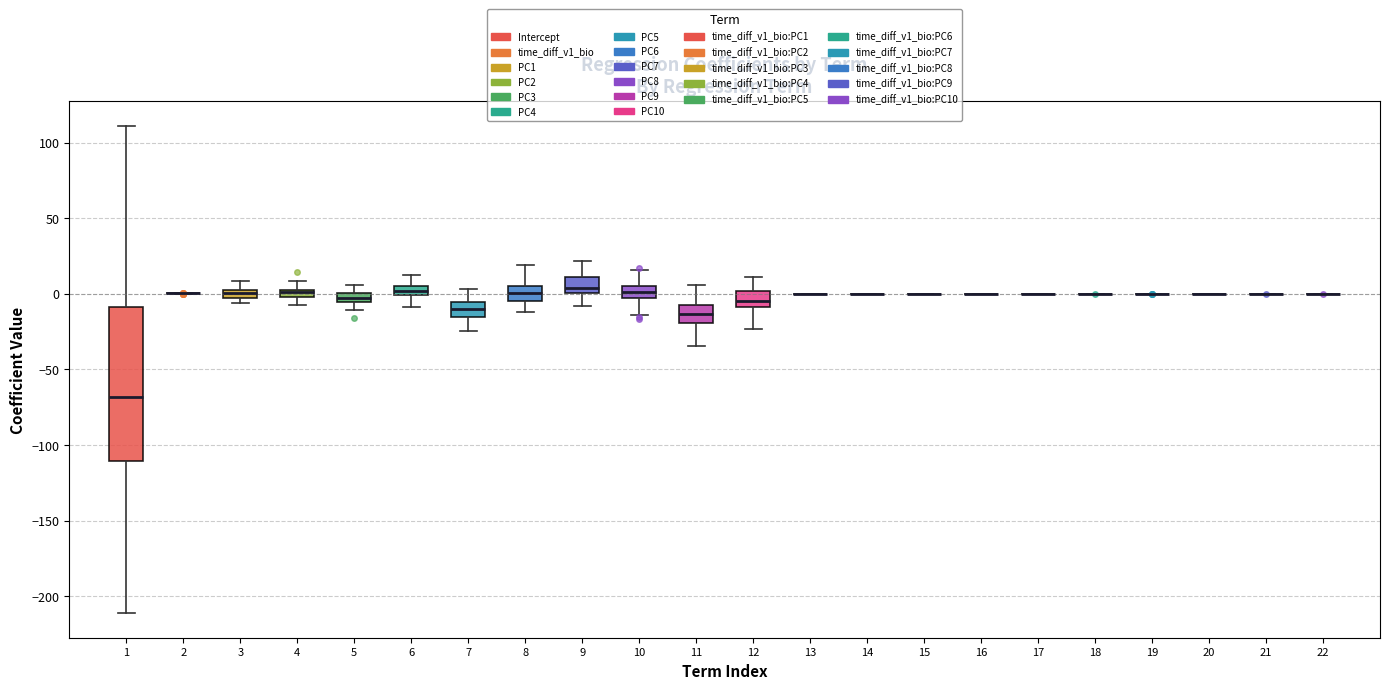

Where does the upper whisker of the box at x = 5 end on the y-axis? The values are not printed on the chart, so give them approximately, as read against the axis.

5